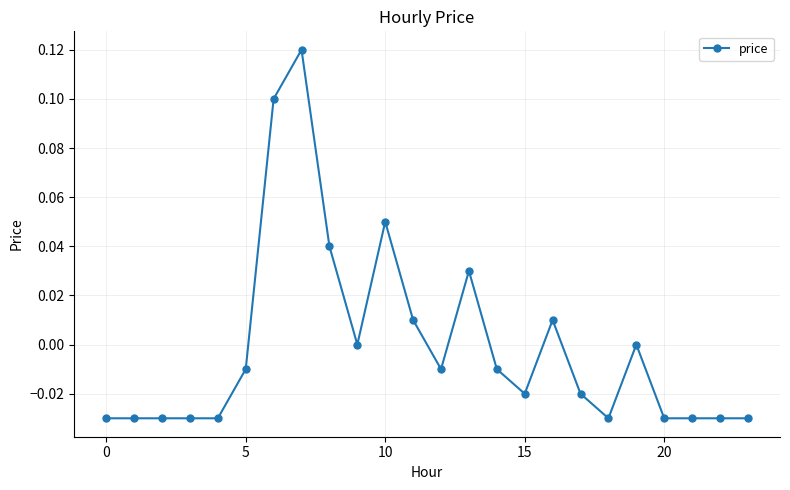

True or false: the data has more than 1 interior local peaks.

True